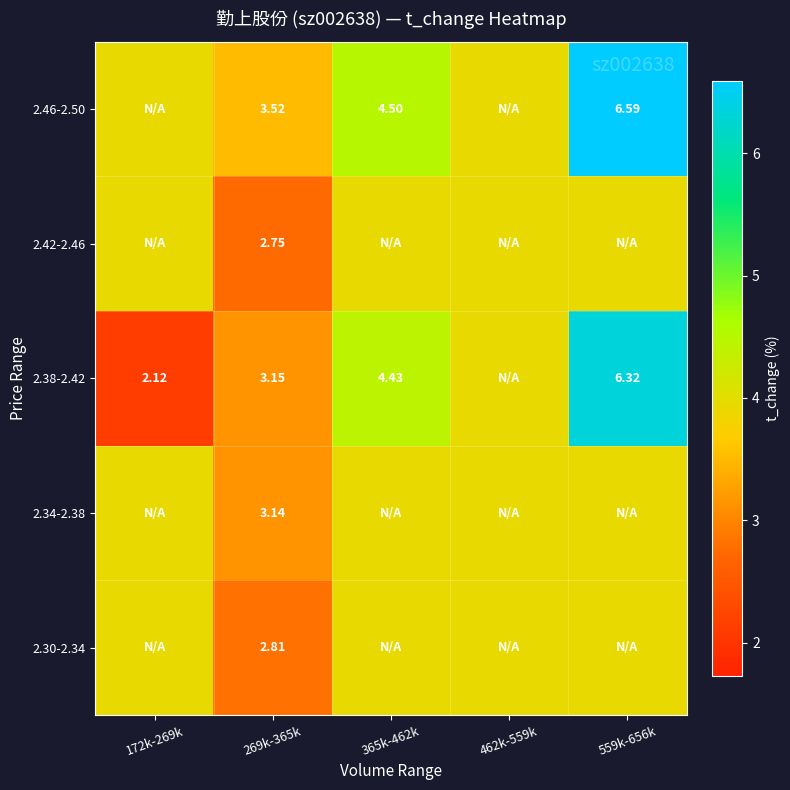

Which label corresponds to the largest value in the chart?

559k-656k